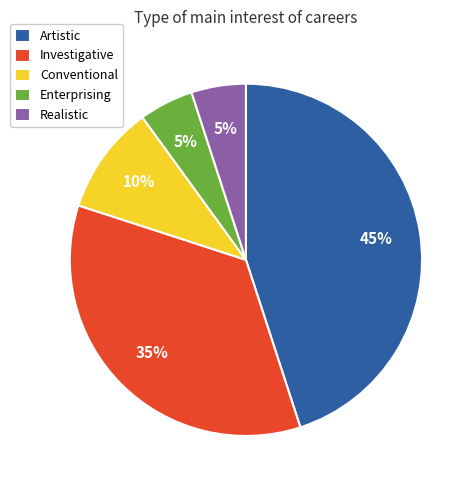

What is the ratio of the value at Artistic to the value at Enterprising?

9.0